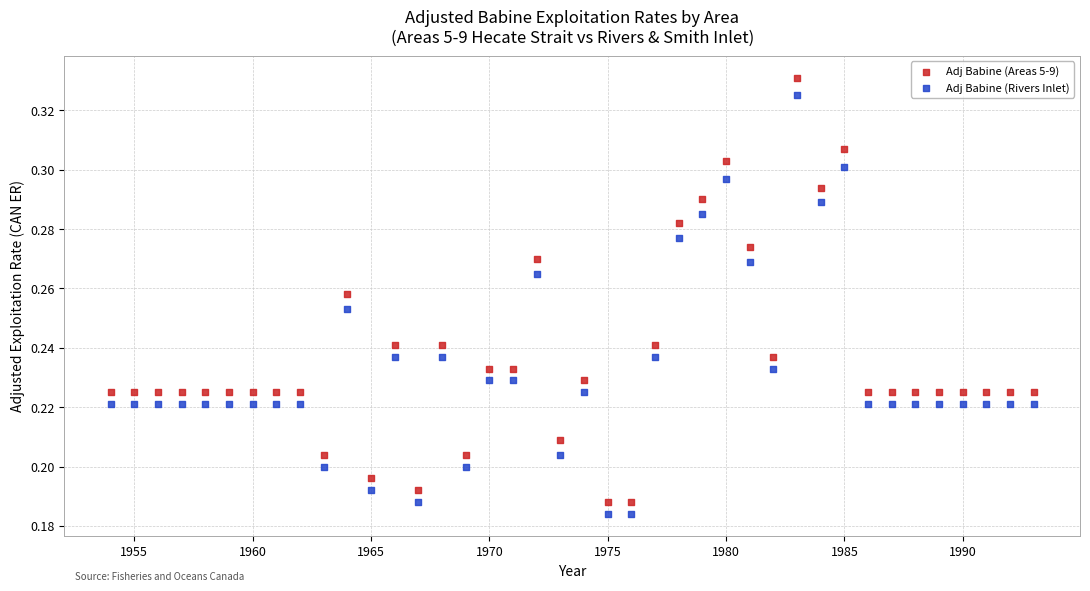

Which series contains the lowest Y value?

Adj Babine (Rivers Inlet)